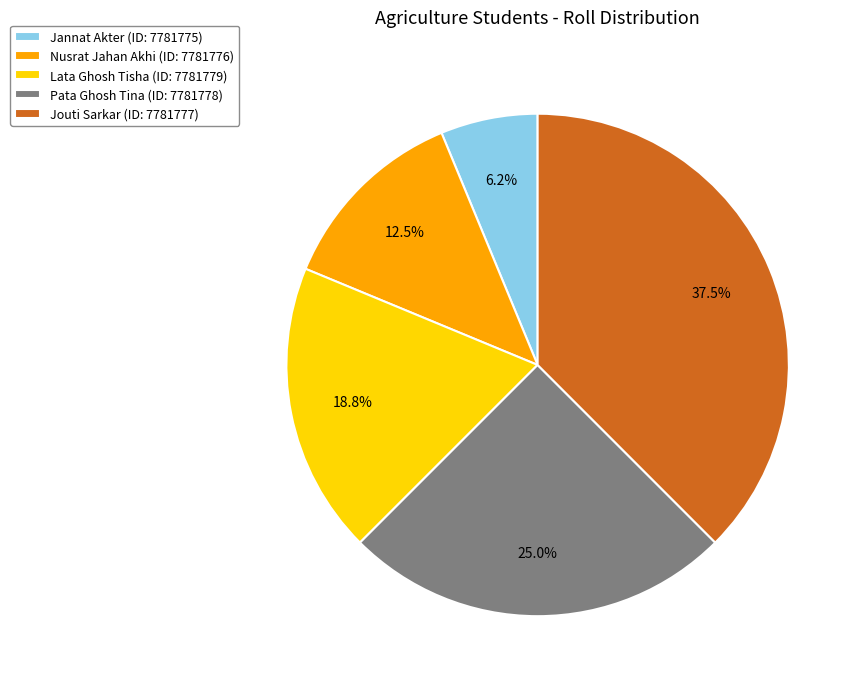

Is it true that Pata Ghosh Tina is 25% of the pie?

True